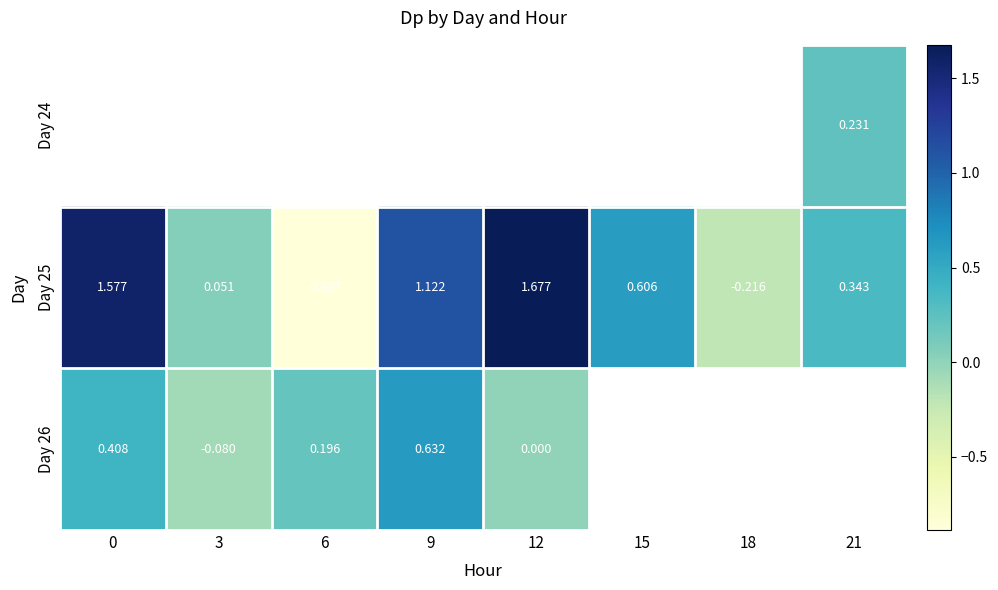

Is it true that Day 24 equals 0.4 at 21?

False